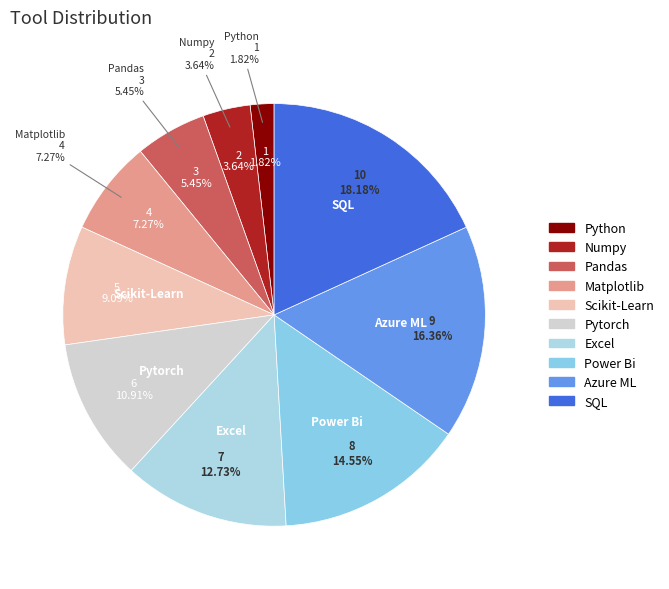

To the nearest percent, what is the combined percentage of Scikit-Learn and Azure ML?

25%